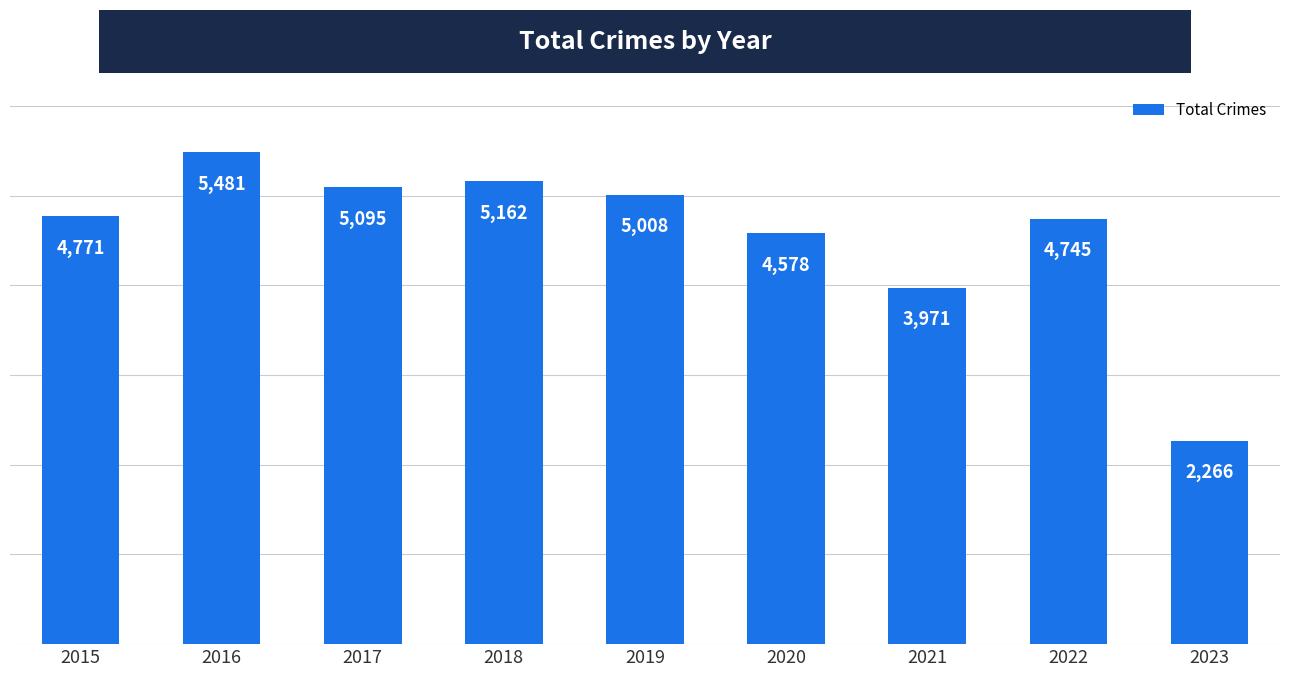

List the labels in order of value, largest first.

2016, 2018, 2017, 2019, 2015, 2022, 2020, 2021, 2023